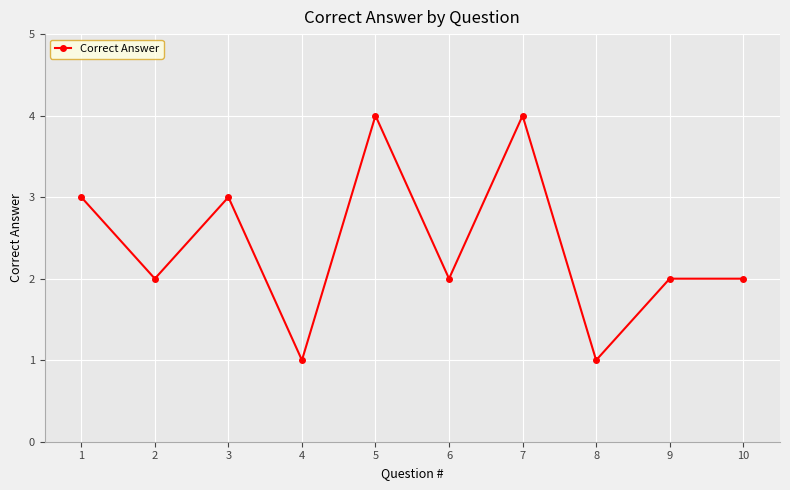

Approximately how many times larger is the value at 3 compared to 2?

1.5